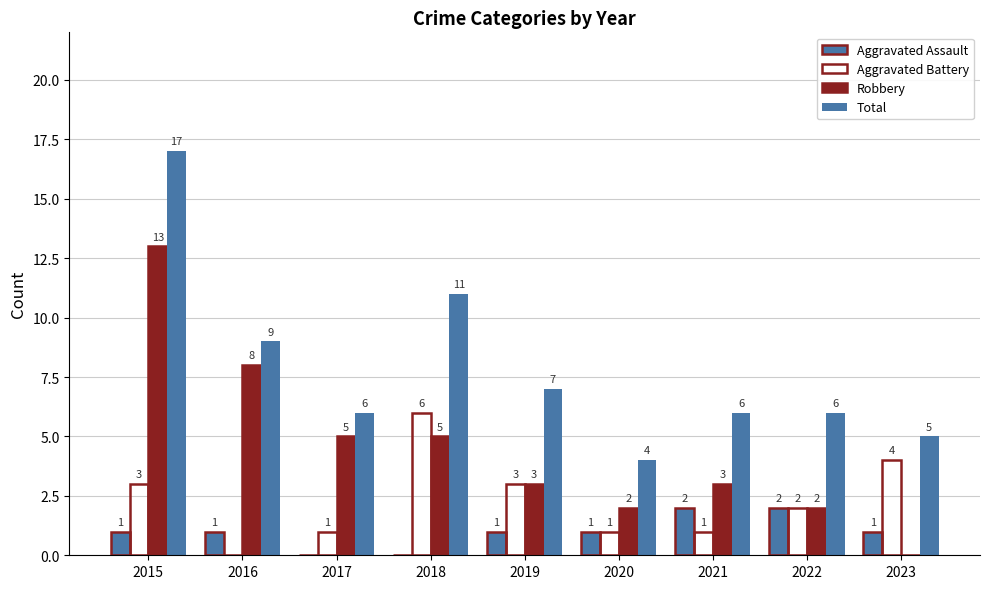

How many Aggravated Battery values are between 1 and 3?

6